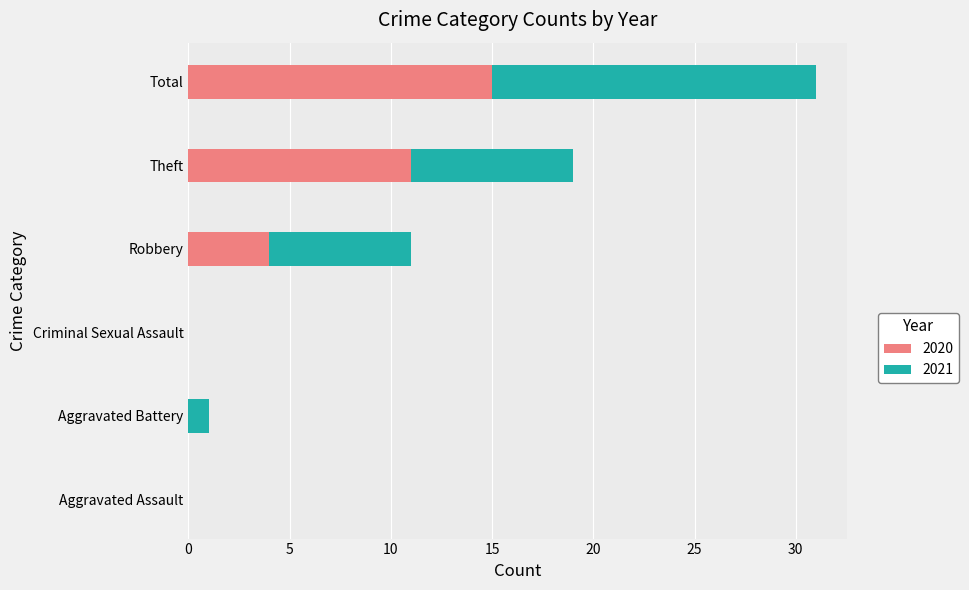

What are all the series names shown in the legend?

2020, 2021